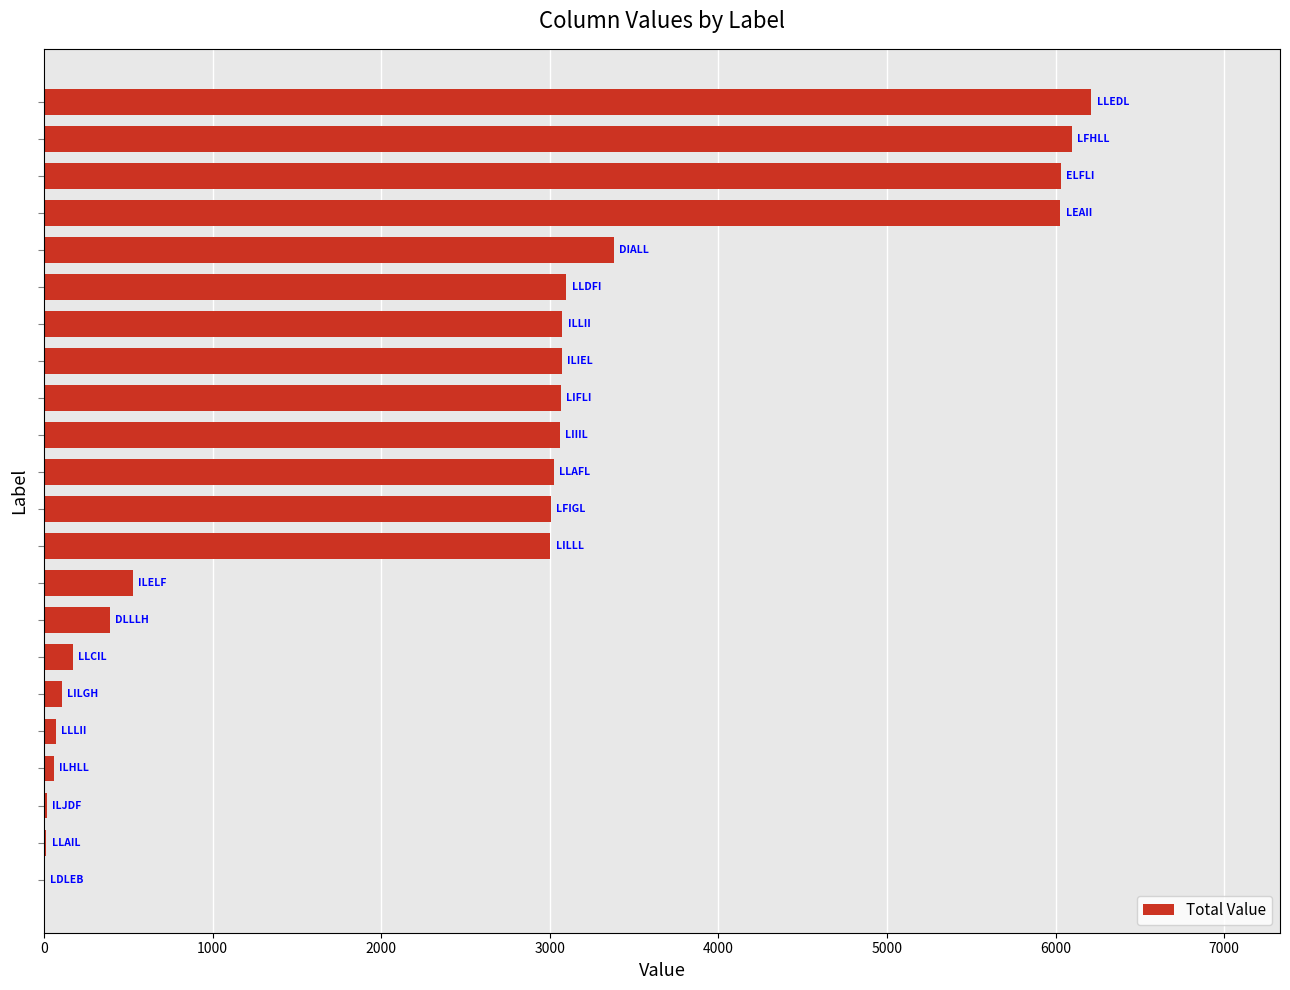

What is the sum of all values?

53515